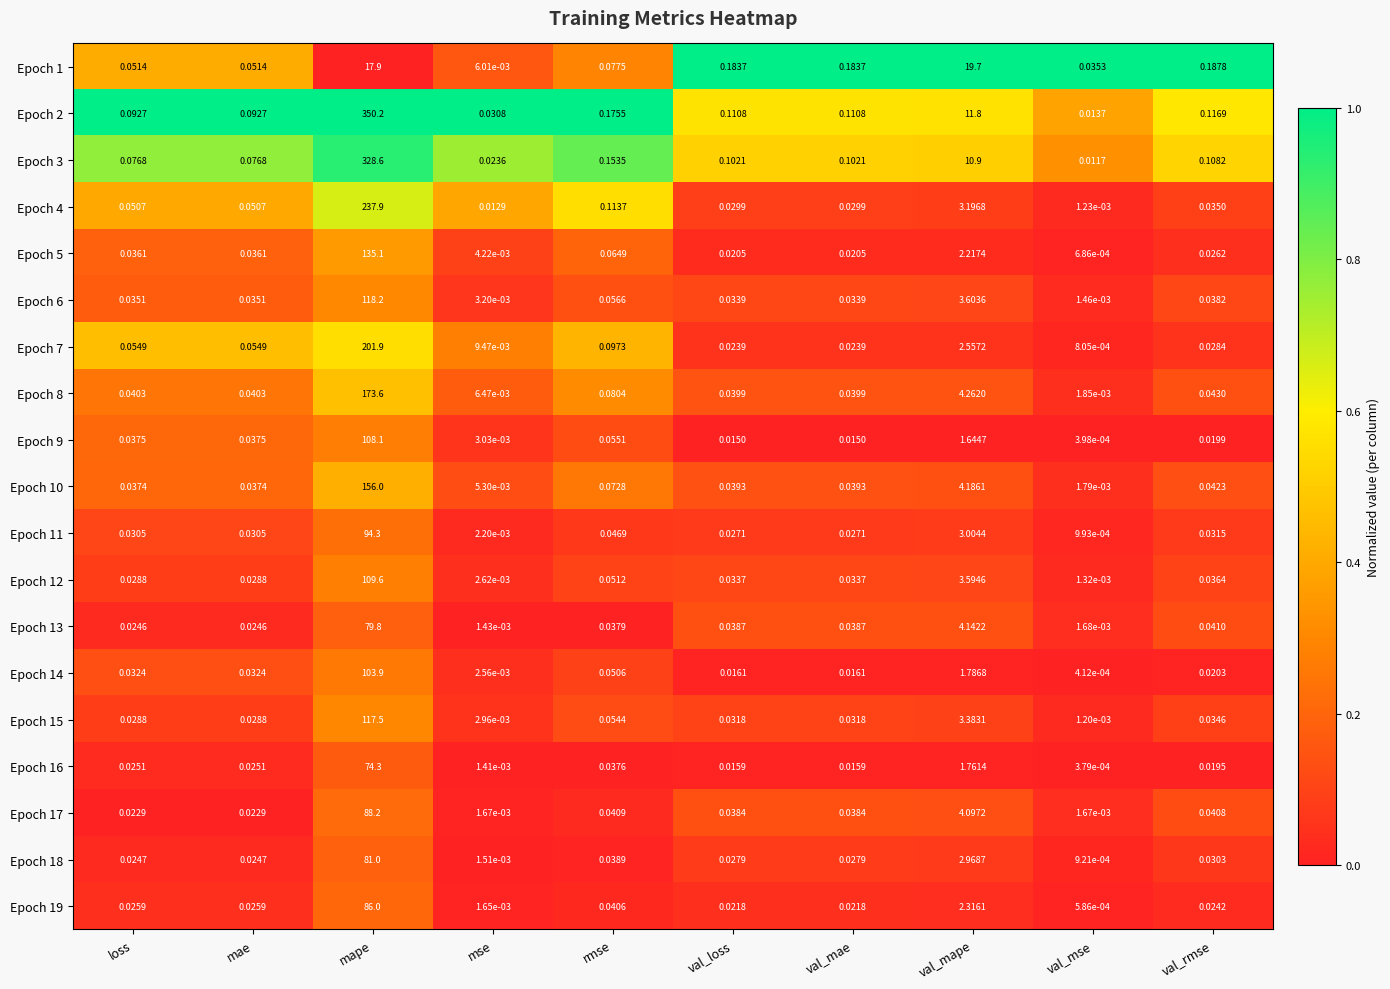

At which category is the sum across all series the highest?

mape